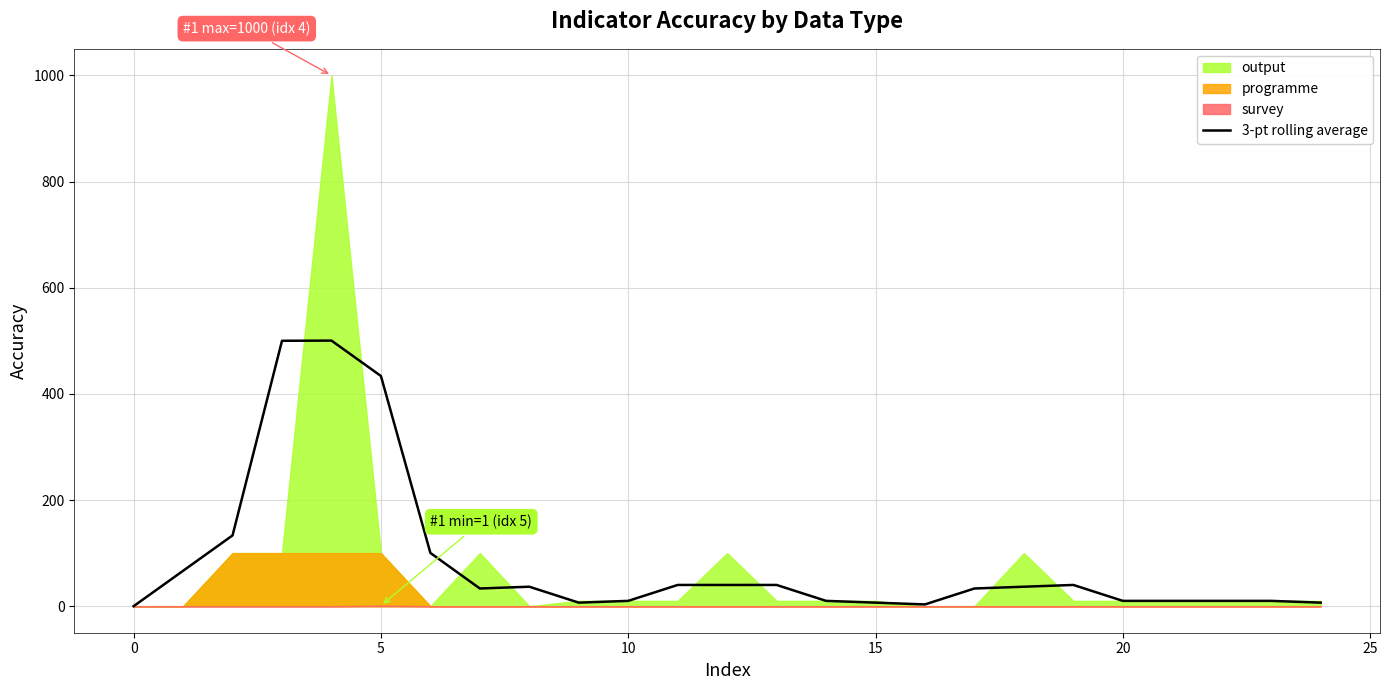

Where is the data nearest to the value 250?

5